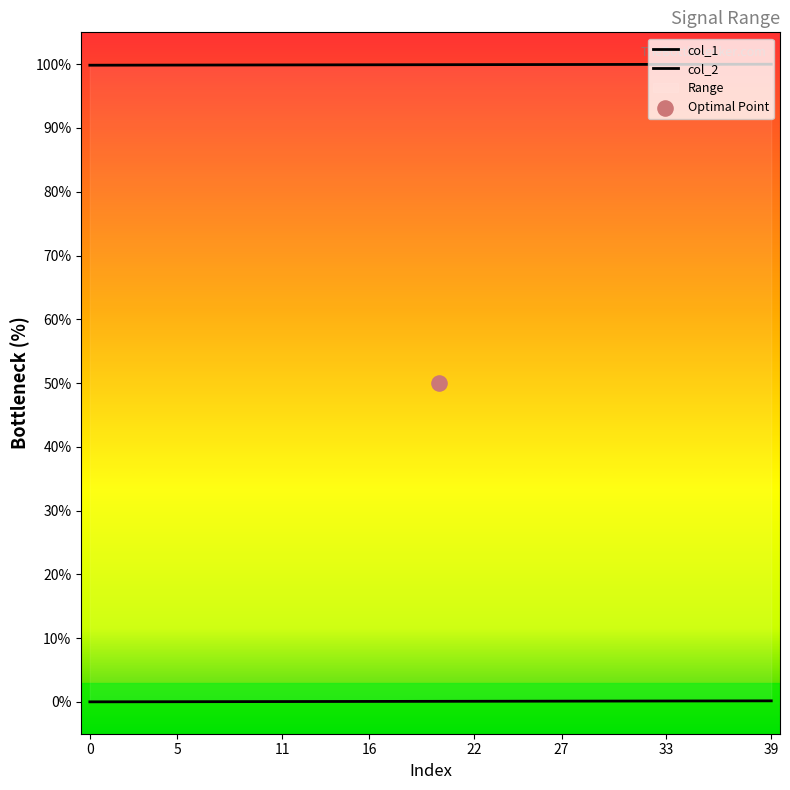

What are all the series names shown in the legend?

col_1, col_2